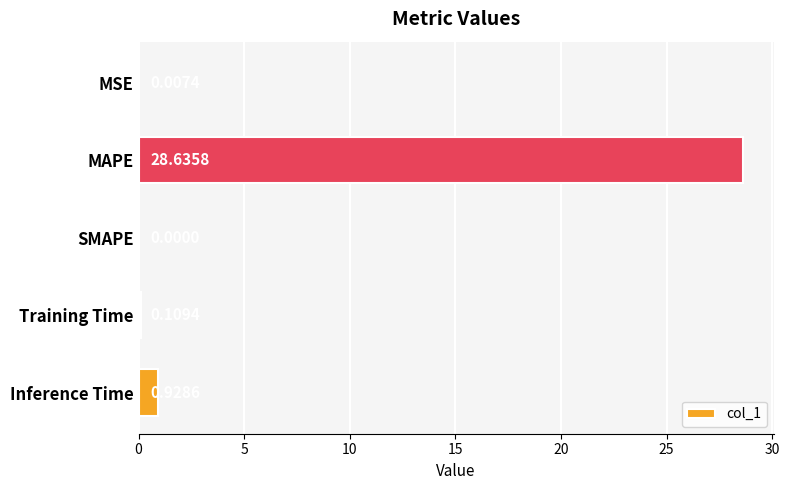

Which label corresponds to the largest value in the chart?

MAPE